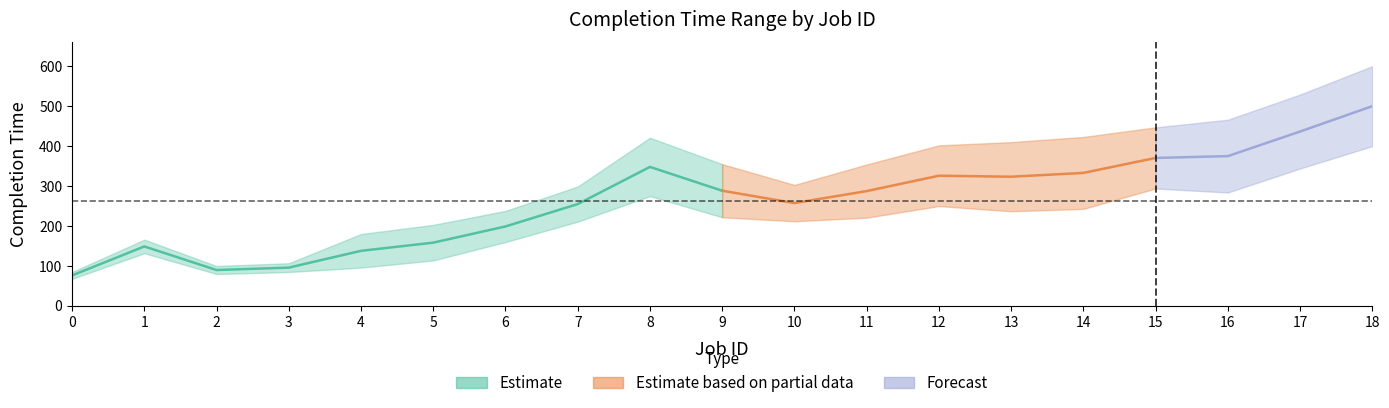

Reading left to right, list all the values displayed in this chart.

BCCT: 67	131	79	84	95	113	159	210	274	221	211	220	249	236	242	293	283	343	399
WCCT: 84	165	99	106	179	202	237	298	420	354	302	353	401	409	422	446	465	528	599
BCRT: 67	131	79	84	95	113	159	210	274	221	211	220	249	236	242	293	283	343	399
WCRT: 84	165	99	106	179	202	237	298	420	354	302	353	401	409	422	446	465	528	599